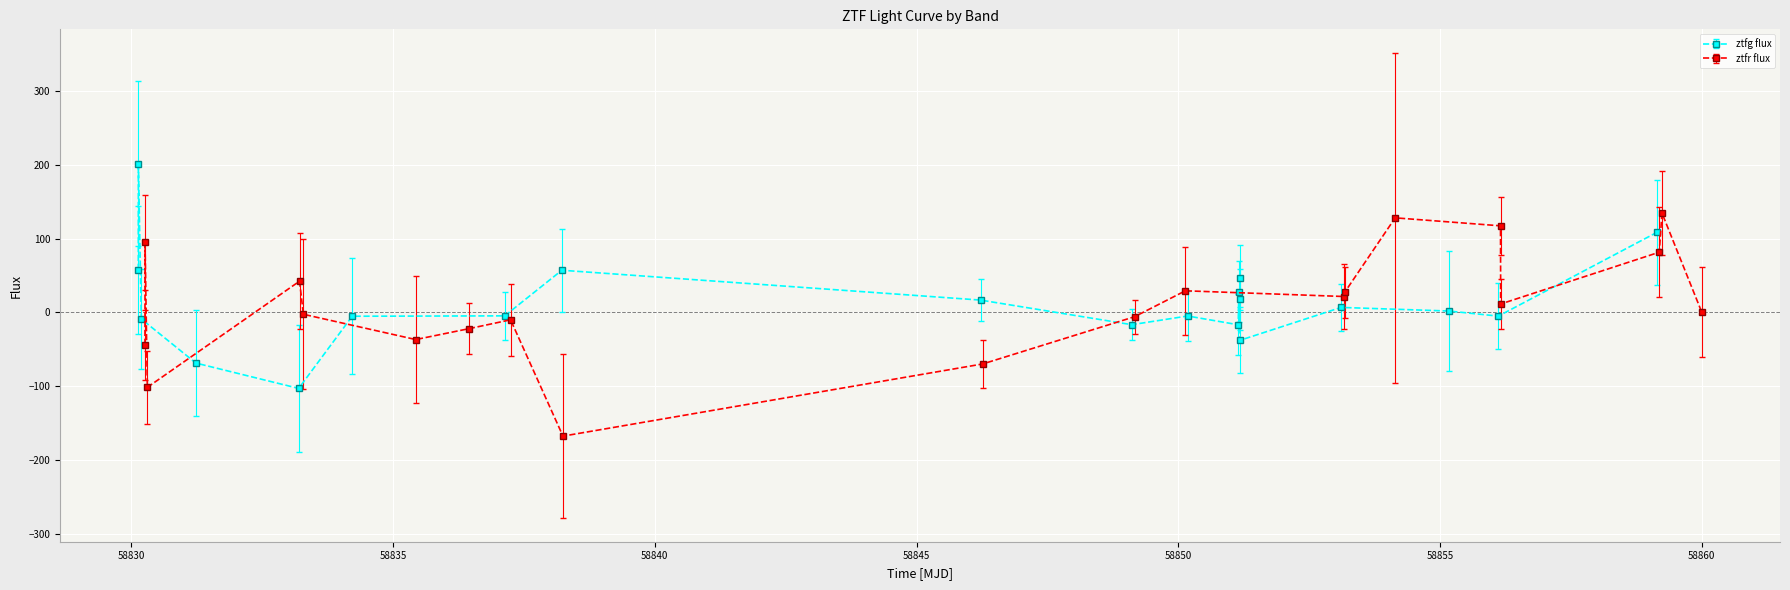

How many values in the ztfg flux series exceed 1?

10